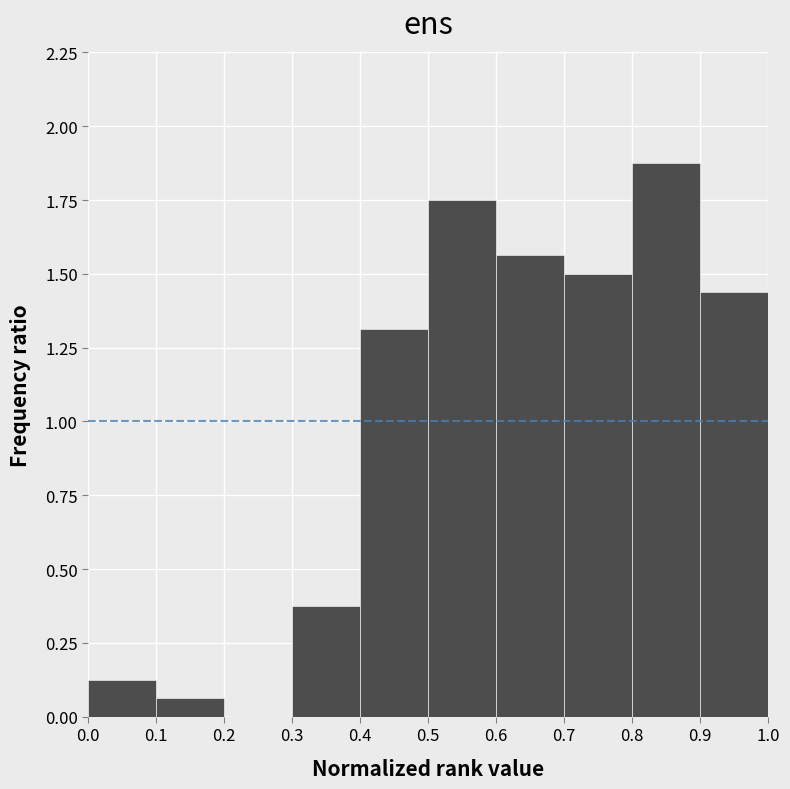

Reading left to right, transcribe this chart: for each bar, give the range it covers on the x-axis and its height. The values are not printed on the chart, so give them approximately, as read against the axis.

0.0 to 0.1: 0.15
0.1 to 0.2: 0.05
0.2 to 0.3: 0
0.3 to 0.4: 0.40
0.4 to 0.5: 1.30
0.5 to 0.6: 1.75
0.6 to 0.7: 1.55
0.7 to 0.8: 1.50
0.8 to 0.9: 1.90
0.9 to 1.0: 1.45